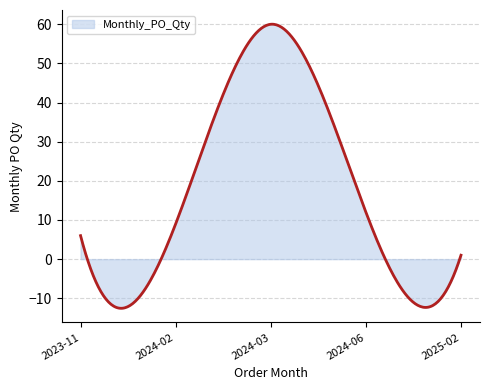

What is the difference between the maximum and minimum values?

72.6